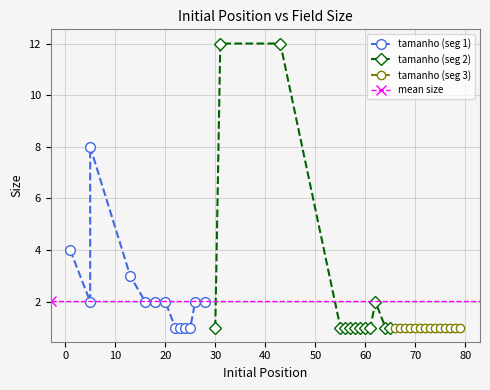

Rank the categories by value from lowest to highest.

22, 23, 24, 25, 30, 55, 56, 57, 58, 59, 60, 61, 64, 65, 66, 67, 68, 69, 70, 71, 72, 73, 74, 75, 76, 77, 78, 79, 5, 16, 18, 20, 26, 28, 62, 13, 1, 5, 31, 43